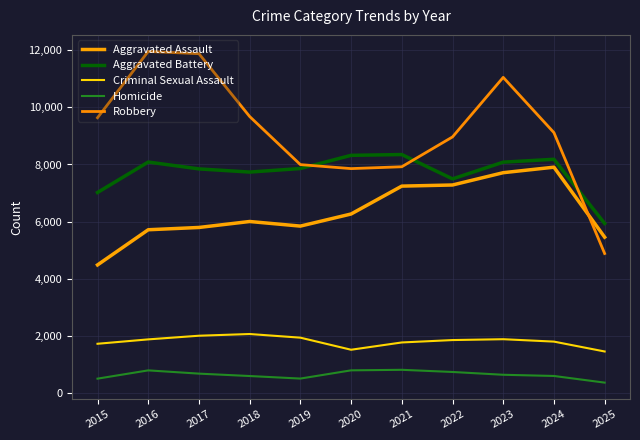

Is this an area chart (filled region under the line)?

No